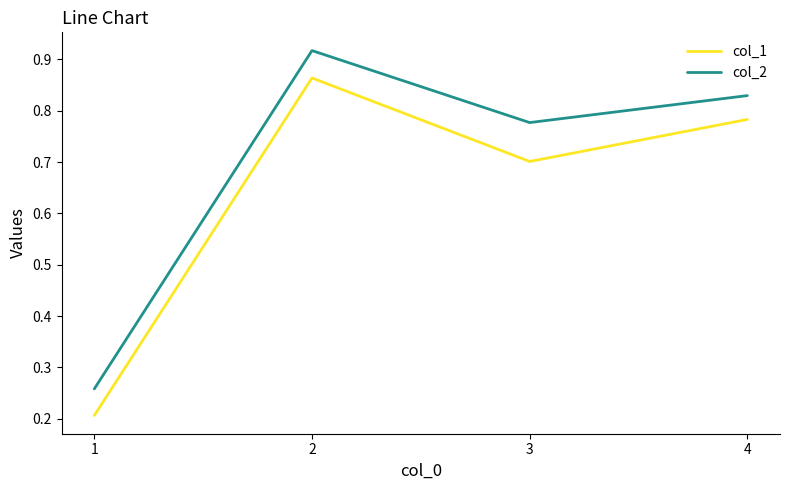

What is the difference between the maximum and second lowest values in the col_2 series?

0.1